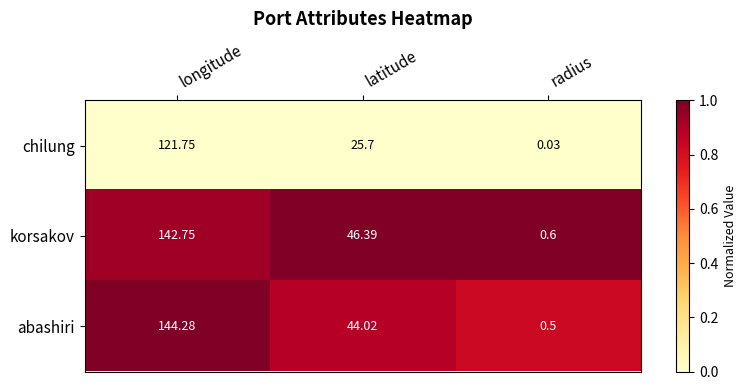

At which label does chilung first exceed 25?

longitude